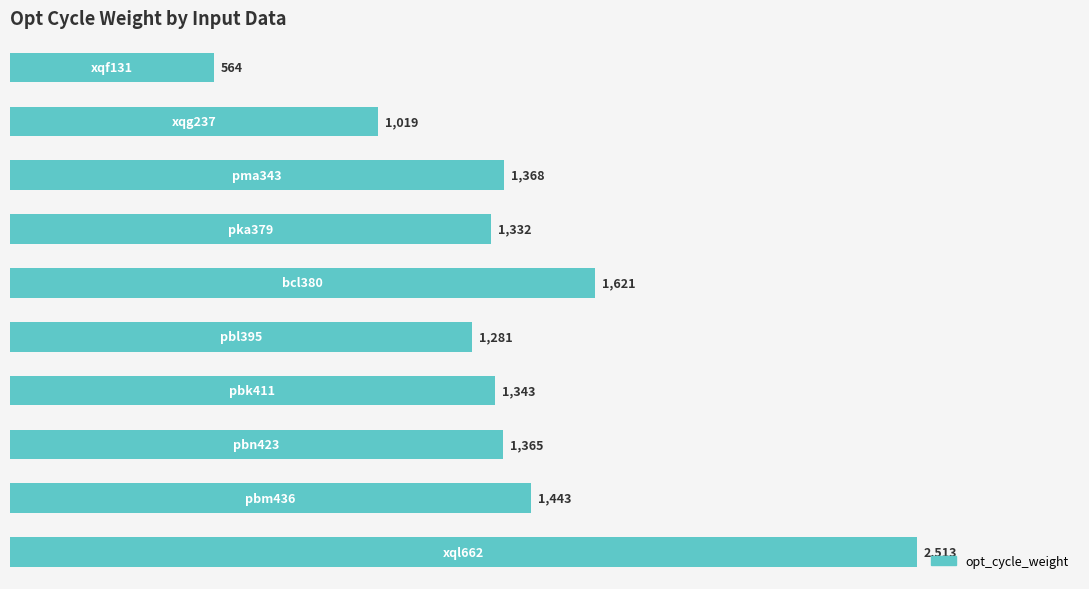

What is the difference between the maximum and second lowest values?

1494